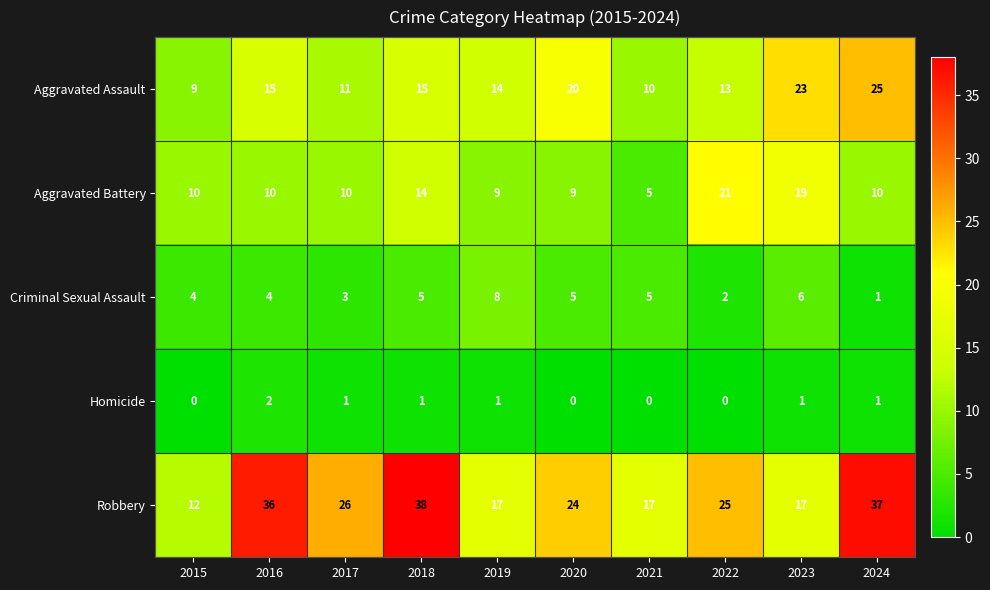

Rank the series at 2020 from highest to lowest value.

Robbery, Aggravated Assault, Aggravated Battery, Criminal Sexual Assault, Homicide